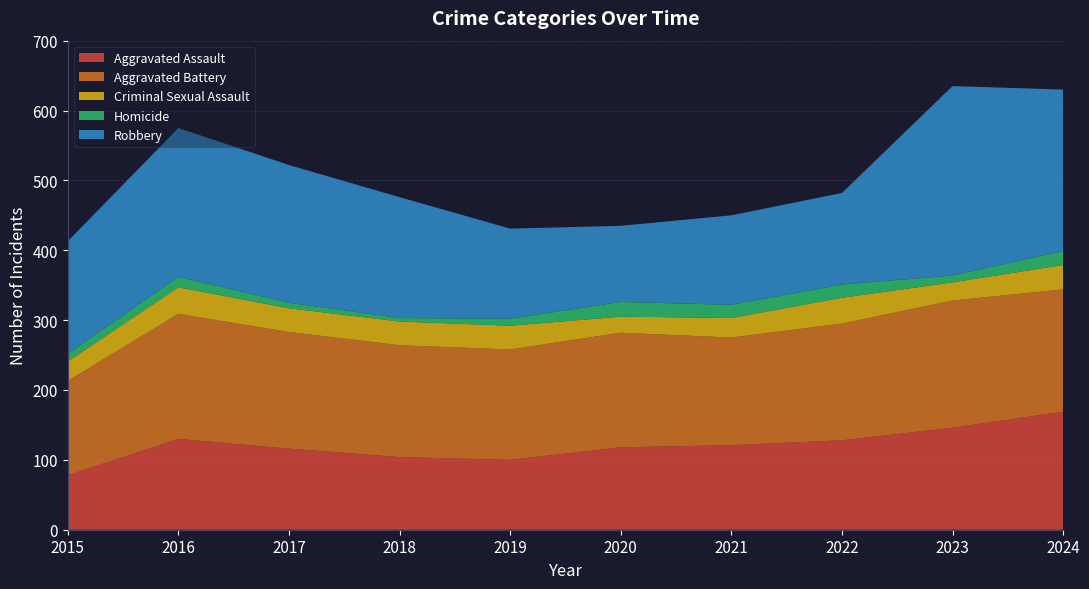

Reading left to right, extract all data points from this chart.

Aggravated Assault: 2015=78	2016=130	2017=116	2018=104	2019=100	2020=118	2021=121	2022=128	2023=146	2024=169
Aggravated Battery: 2015=135	2016=179	2017=167	2018=160	2019=158	2020=164	2021=154	2022=167	2023=182	2024=175
Criminal Sexual Assault: 2015=28	2016=38	2017=34	2018=34	2019=34	2020=23	2021=28	2022=37	2023=26	2024=35
Homicide: 2015=11	2016=15	2017=8	2018=5	2019=10	2020=21	2021=19	2022=19	2023=10	2024=20
Robbery: 2015=161	2016=213	2017=197	2018=173	2019=129	2020=109	2021=128	2022=131	2023=271	2024=231